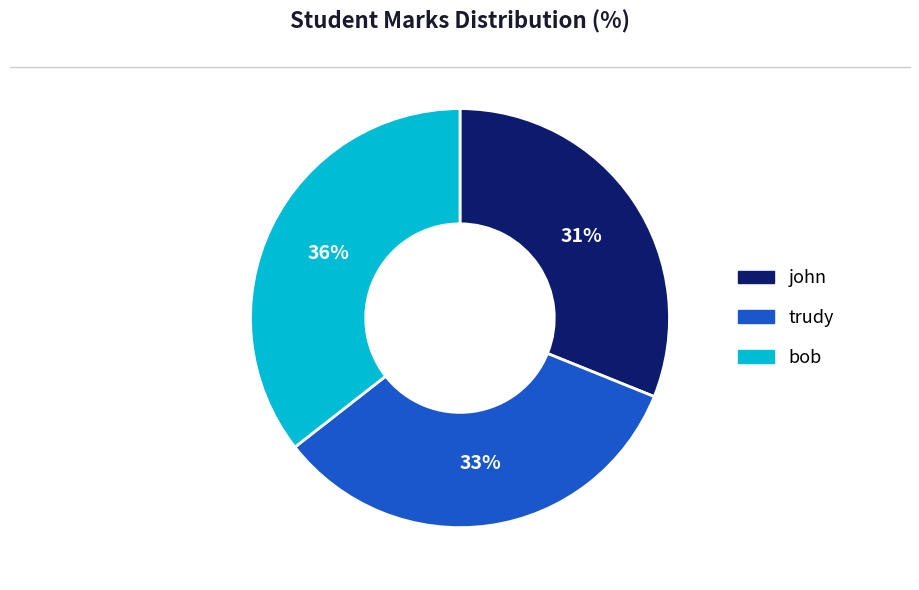

Is there any slice that represents more than half of the pie?

No